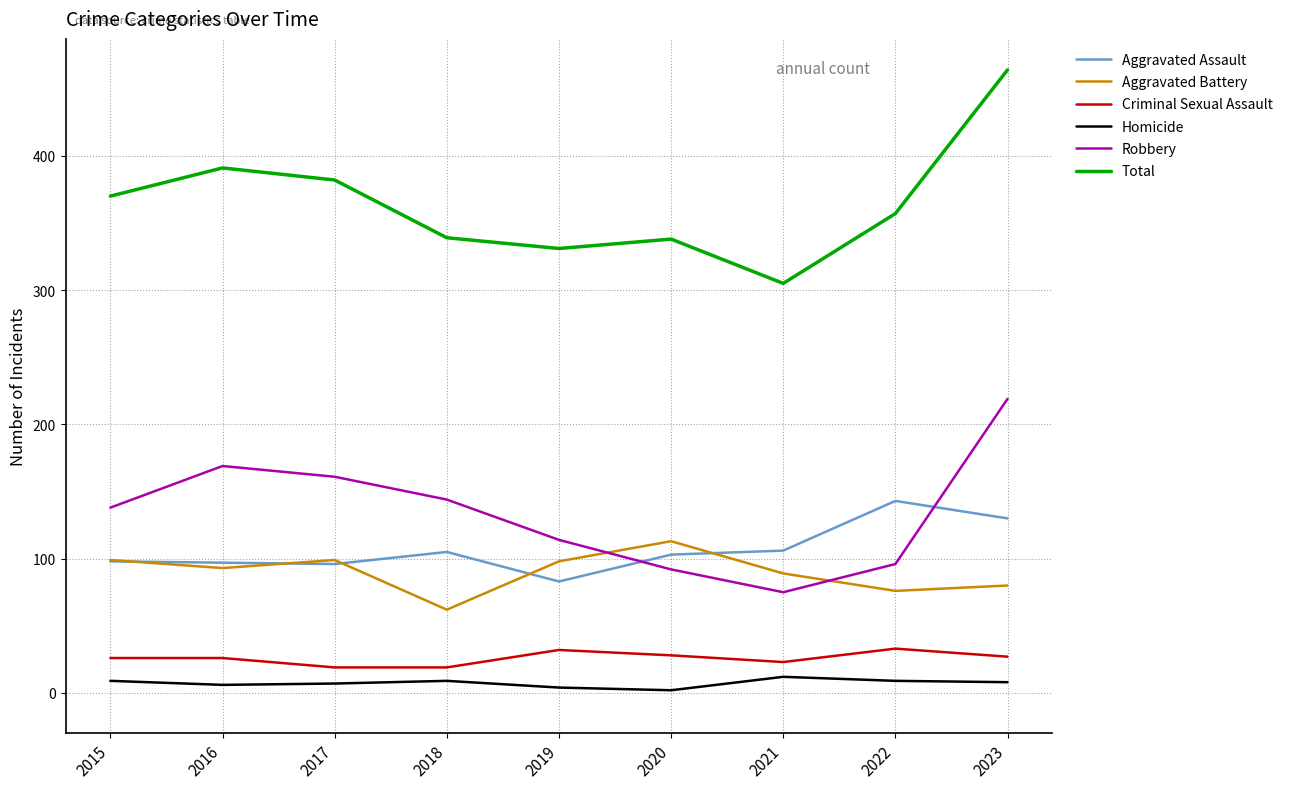

What is the maximum value for Robbery?

219